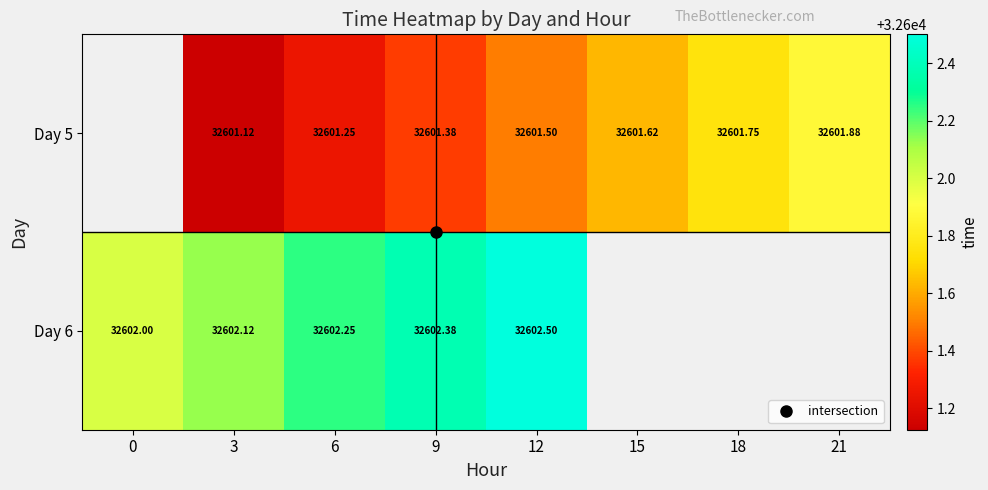

How many categories are shown in the chart?

8